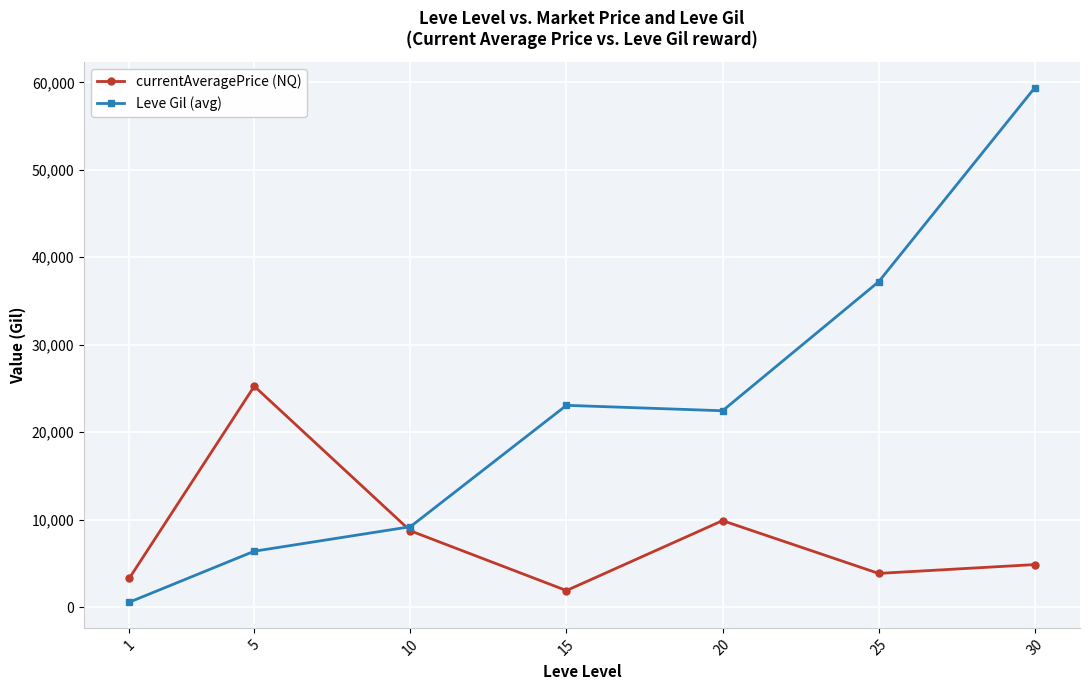

Where is the first local minimum for Leve Gil (avg)?

20